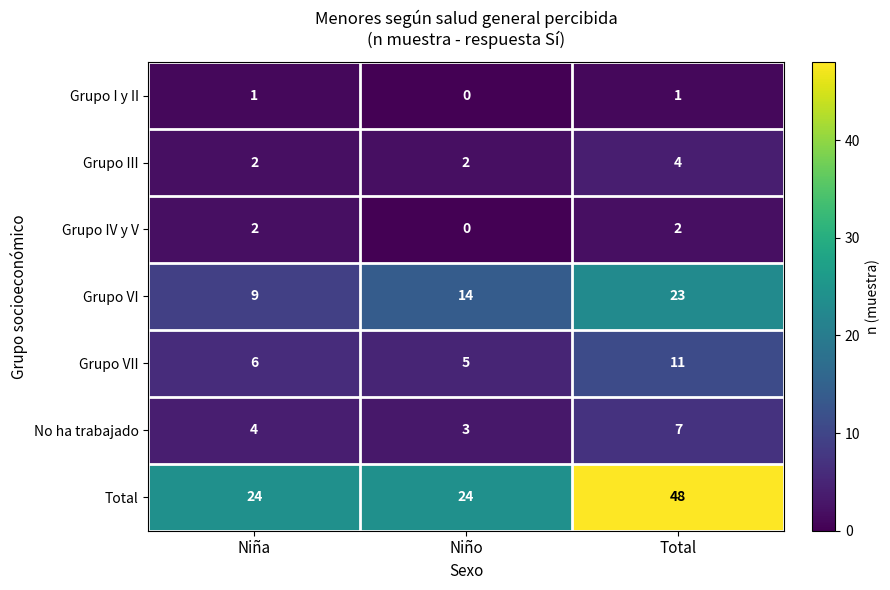

At which label is No ha trabajado closest to 5?

Niña